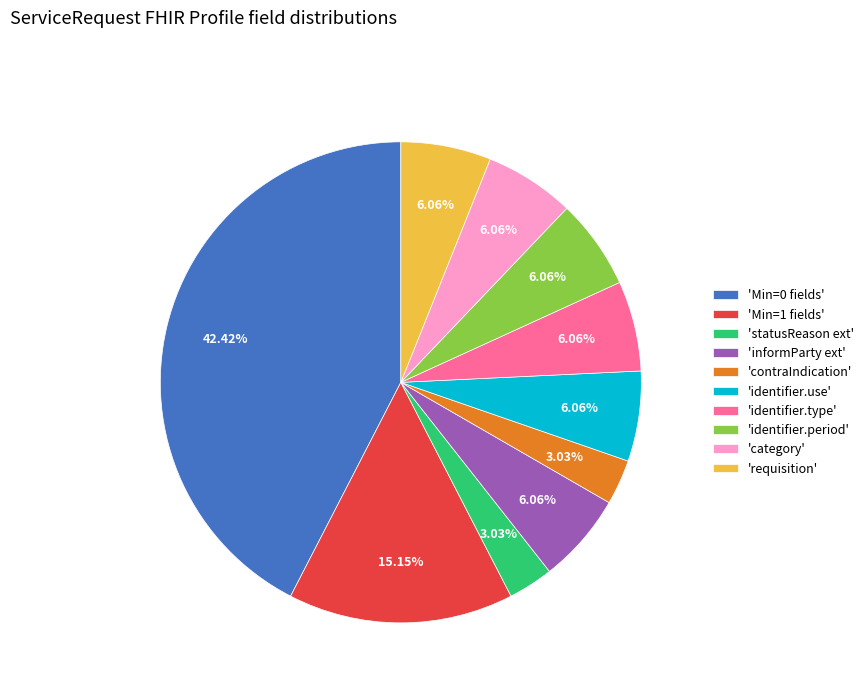

What is the ratio of the value at 'Min=0 fields' to the value at 'contraIndication'?

14.0